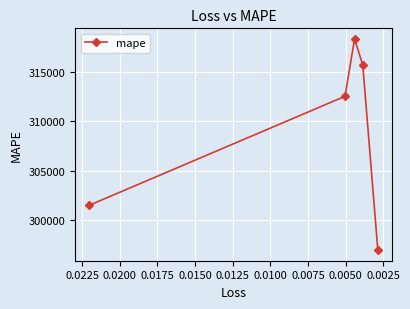

What is the sum of all values?

1545084.3